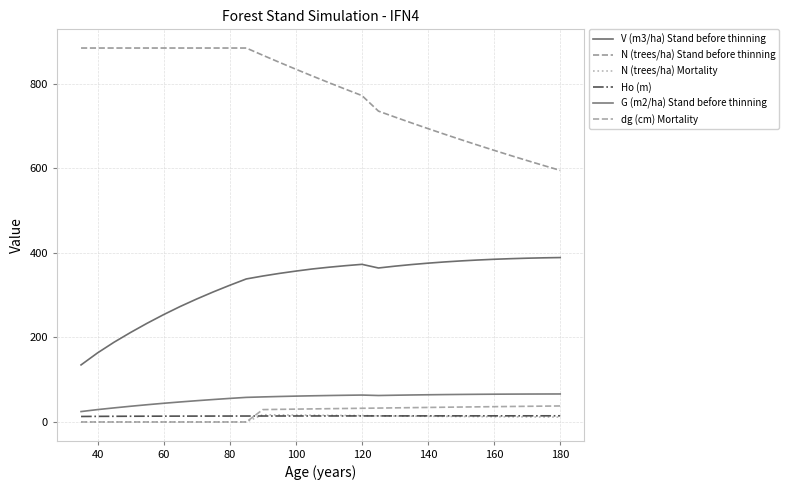

What is the minimum value for Ho (m)?

13.0